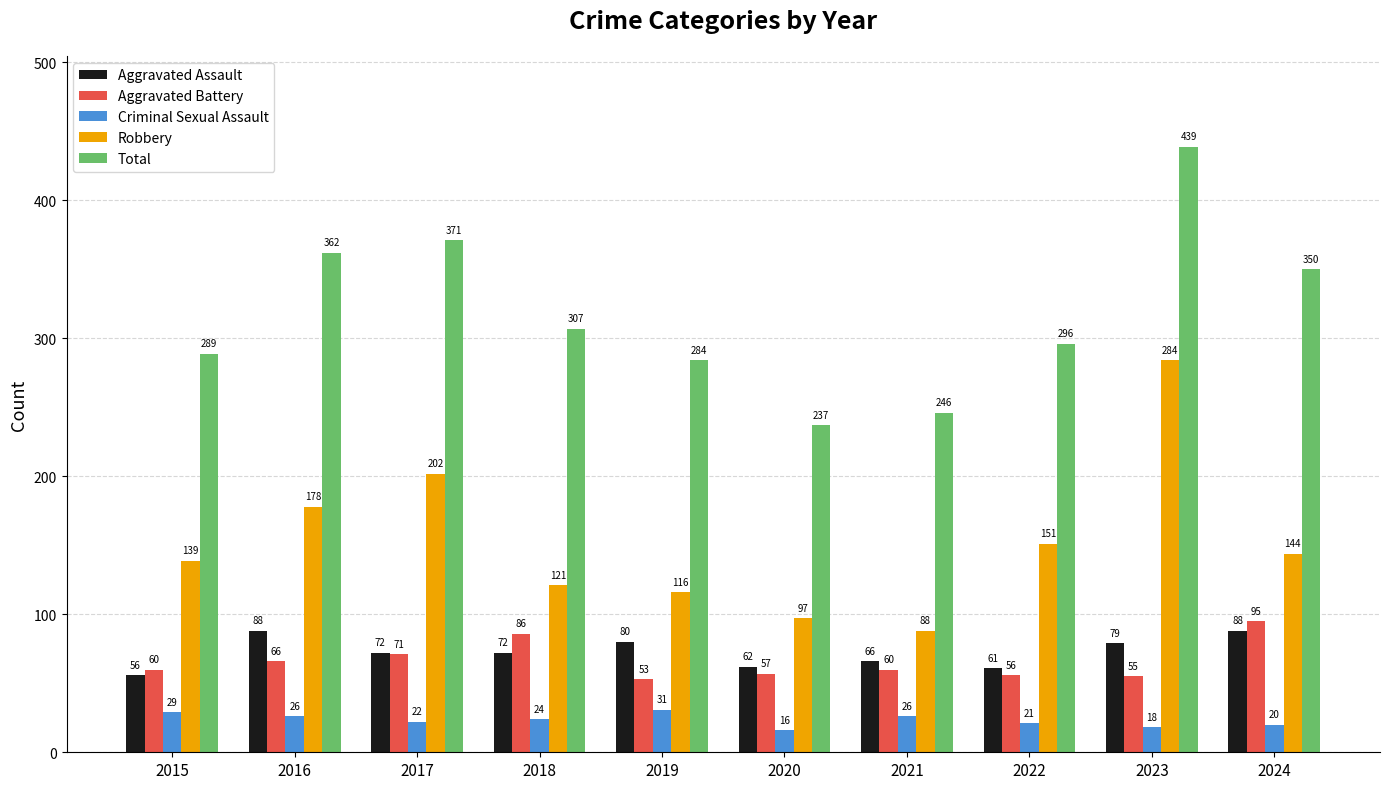

At how many categories does at least one series exceed 375?

1